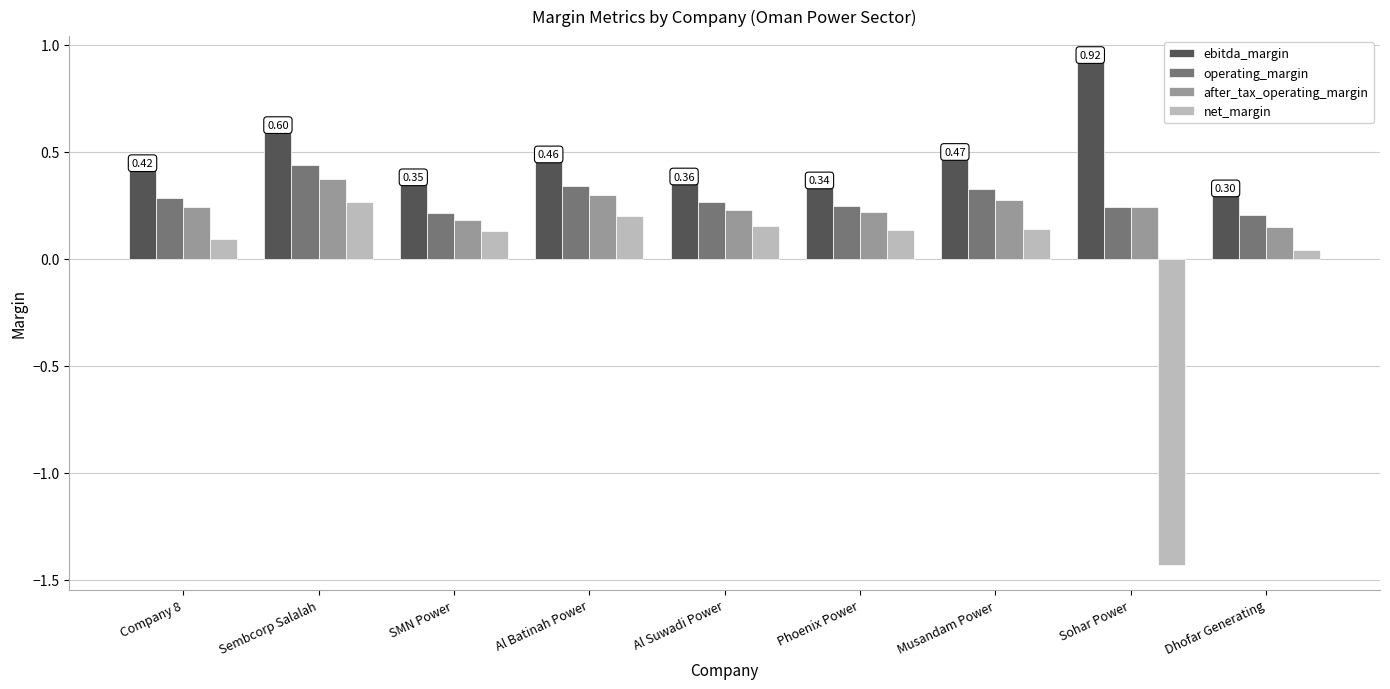

Rank the series at Company 8 from highest to lowest value.

ebitda_margin, operating_margin, after_tax_operating_margin, net_margin